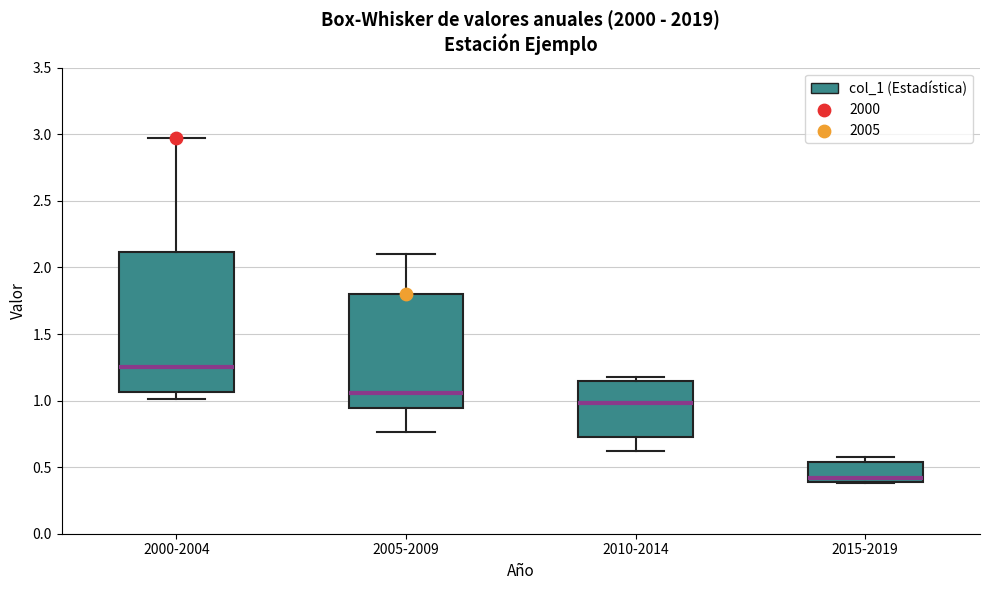

Reading left to right, read every box against the y-axis: the position of its median line, the range the box covers, and the ends of its whiskers. The values are not printed on the chart, so give them approximately, as read against the axis.

2000-2004: median 1.25, box 1.05 to 2.10, whiskers 1.00 to 3.00
2005-2009: median 1.05, box 0.95 to 1.80, whiskers 0.75 to 2.10
2010-2014: median 1.00, box 0.70 to 1.15, whiskers 0.60 to 1.15 (just above the box's upper edge)
2015-2019: median 0.40 (just above the box's lower edge), box 0.40 to 0.55, whiskers 0.40 to 0.60